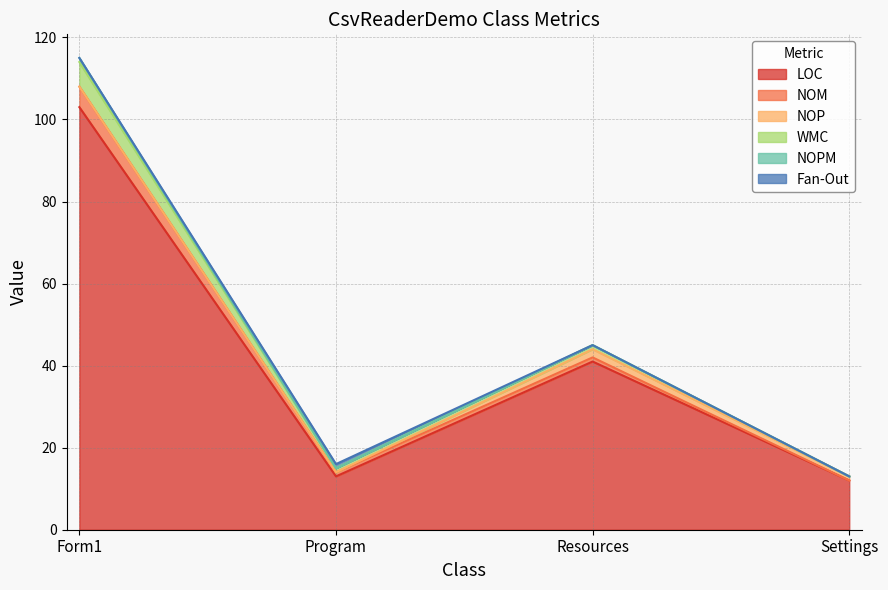

What is the value of the WMC point at the 1st from the left?

6